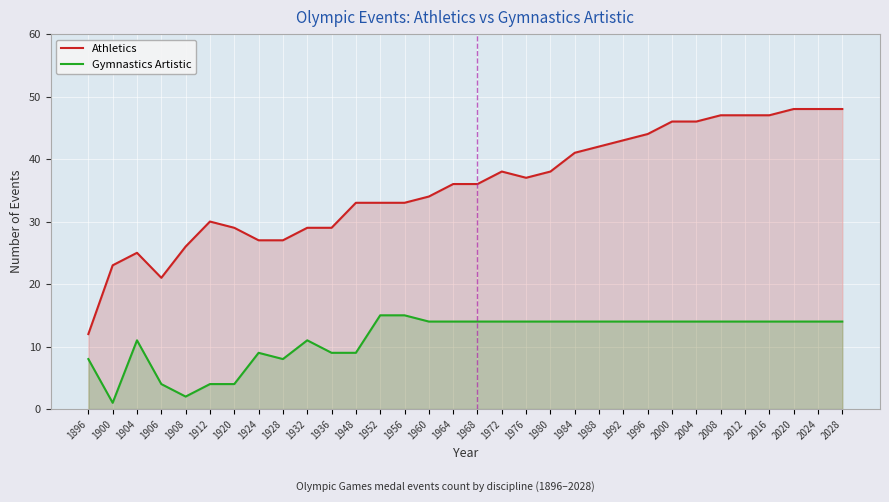

What is the difference between the highest and lowest values at 1908?

24